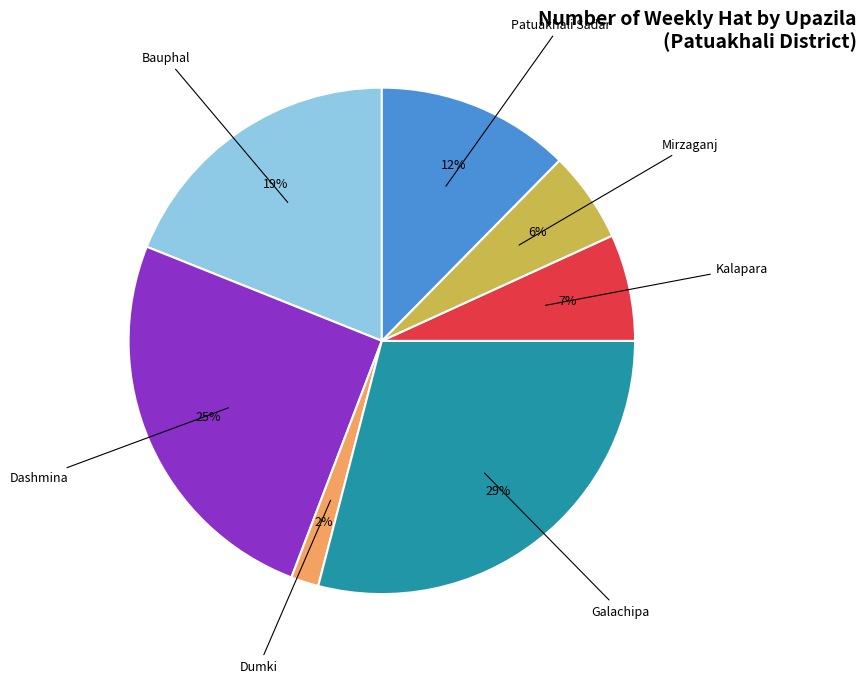

Is there a majority slice in this chart?

No